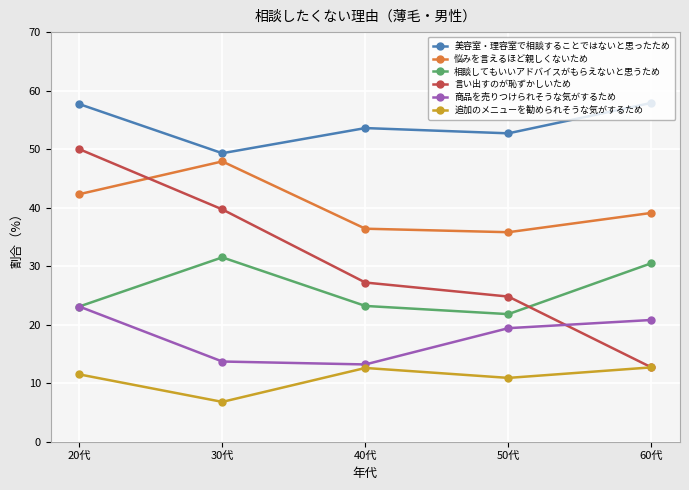

True or false: 相談してもいいアドバイスがもらえないと思うため and 言い出すのが恥ずかしいため intersect in this chart.

True